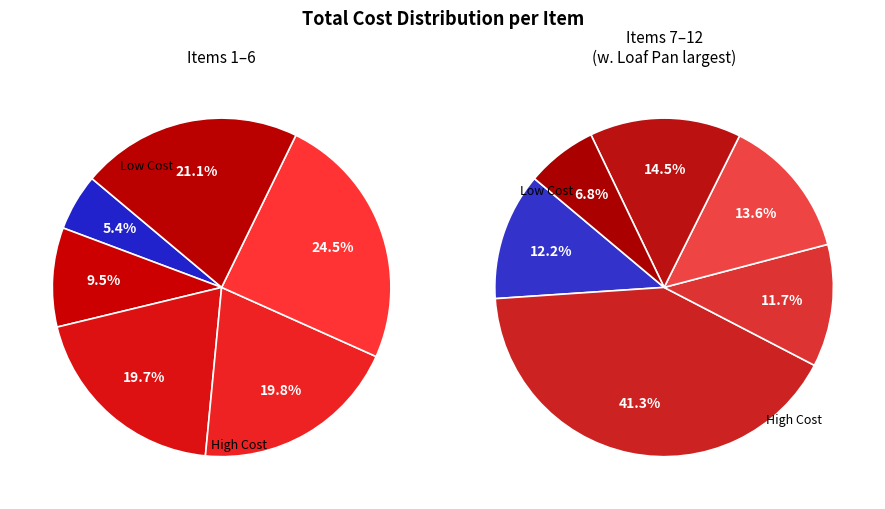

Does Java Box (96oz) account for over 50% of the chart?

No